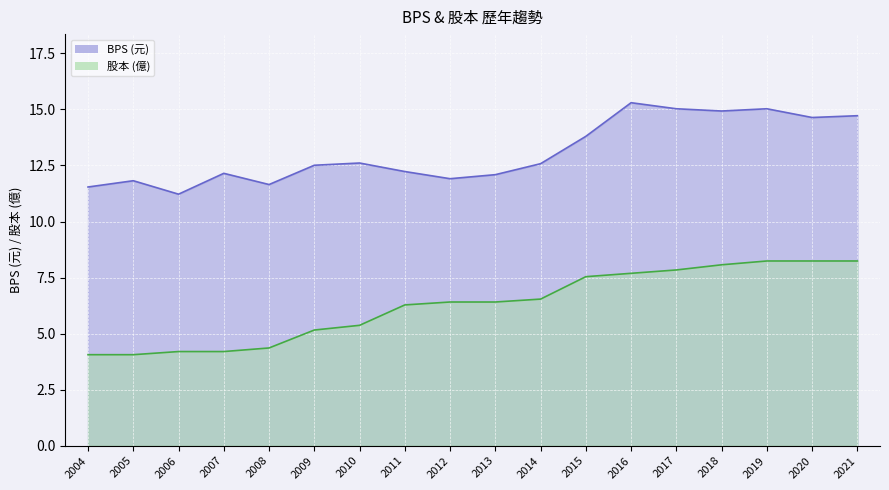

The BPS series shows 12.6 at 2014. True or false?

True